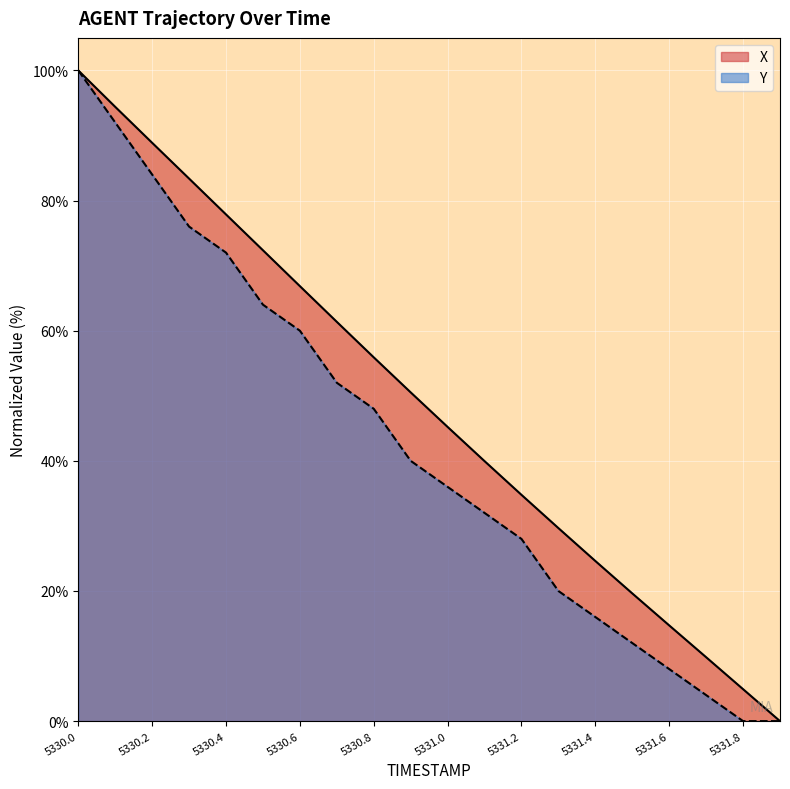

Which series has the largest total across all categories?

X